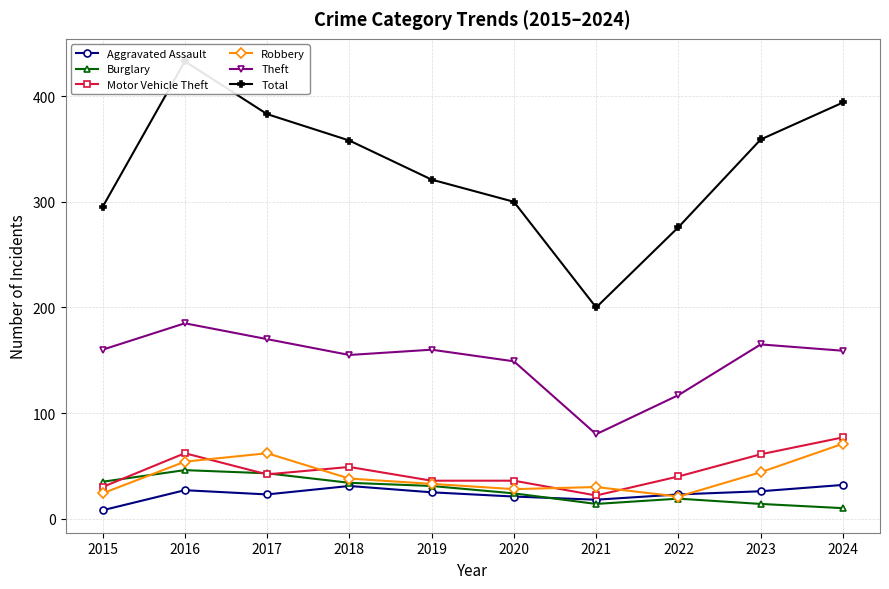

At 2016, list the series in order from largest to smallest.

Total, Theft, Motor Vehicle Theft, Robbery, Burglary, Aggravated Assault